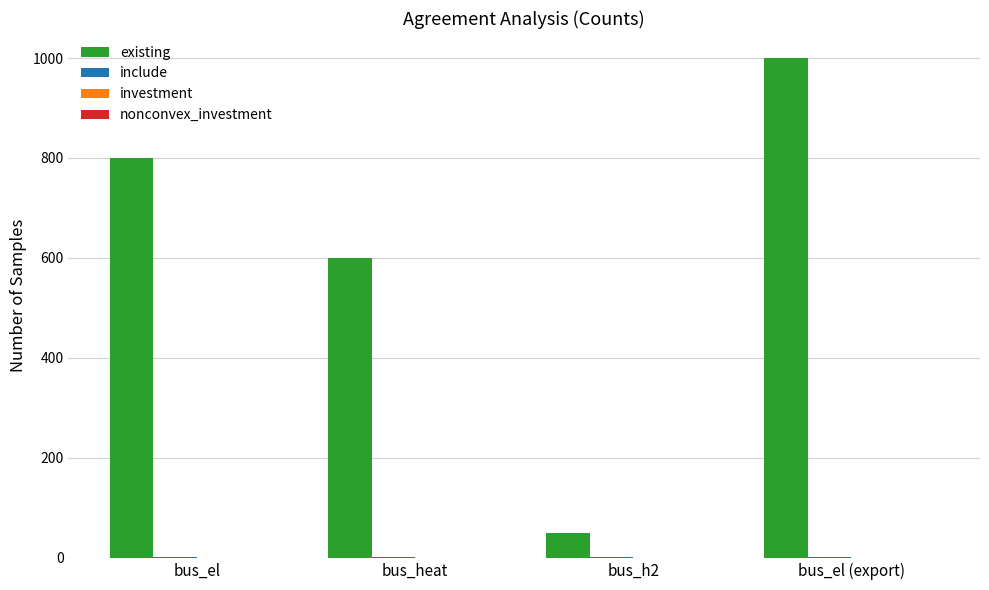

Where is existing nearest to the value 525?

bus_heat